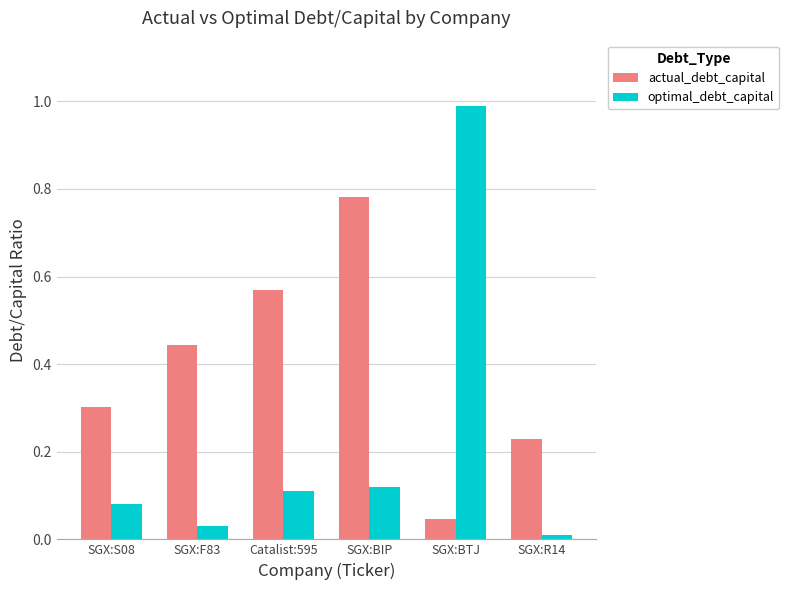

What position from the right is SGX:BTJ?

2